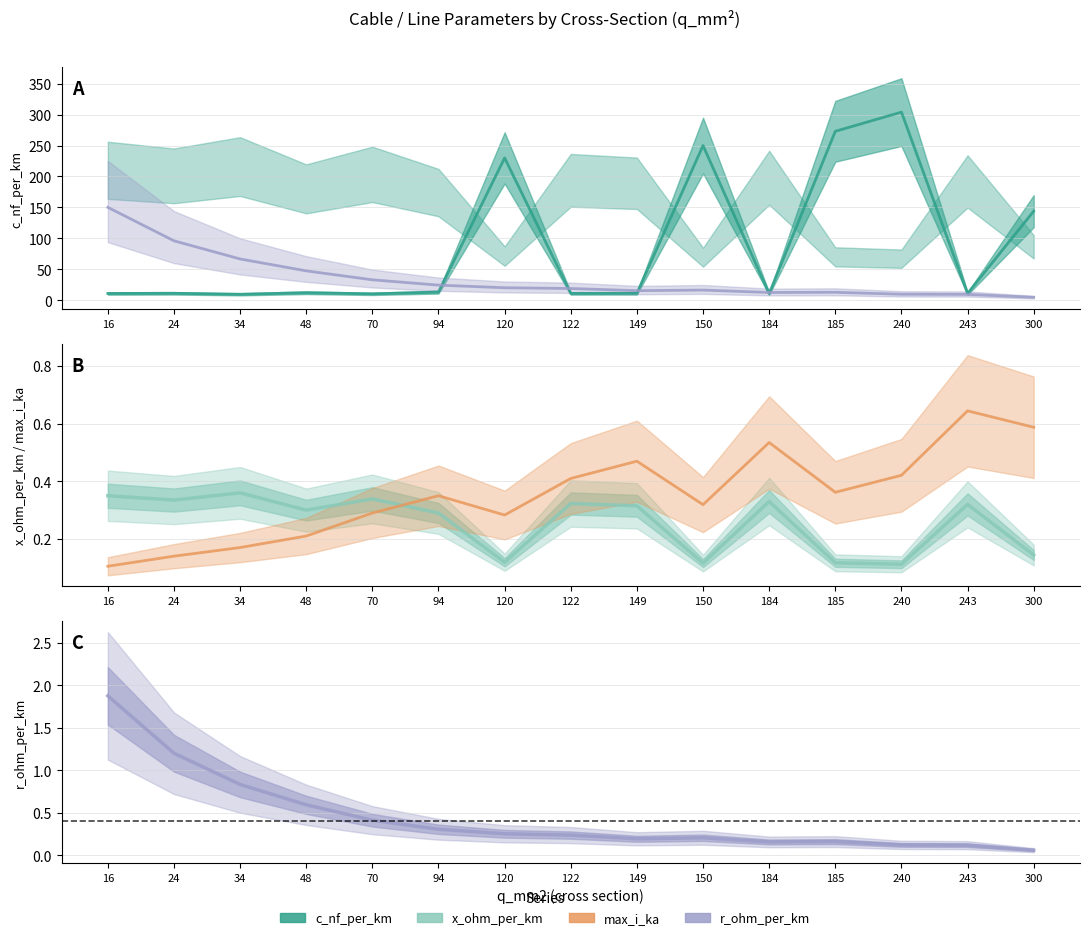

Which series has the largest total across all categories?

c_nf_per_km